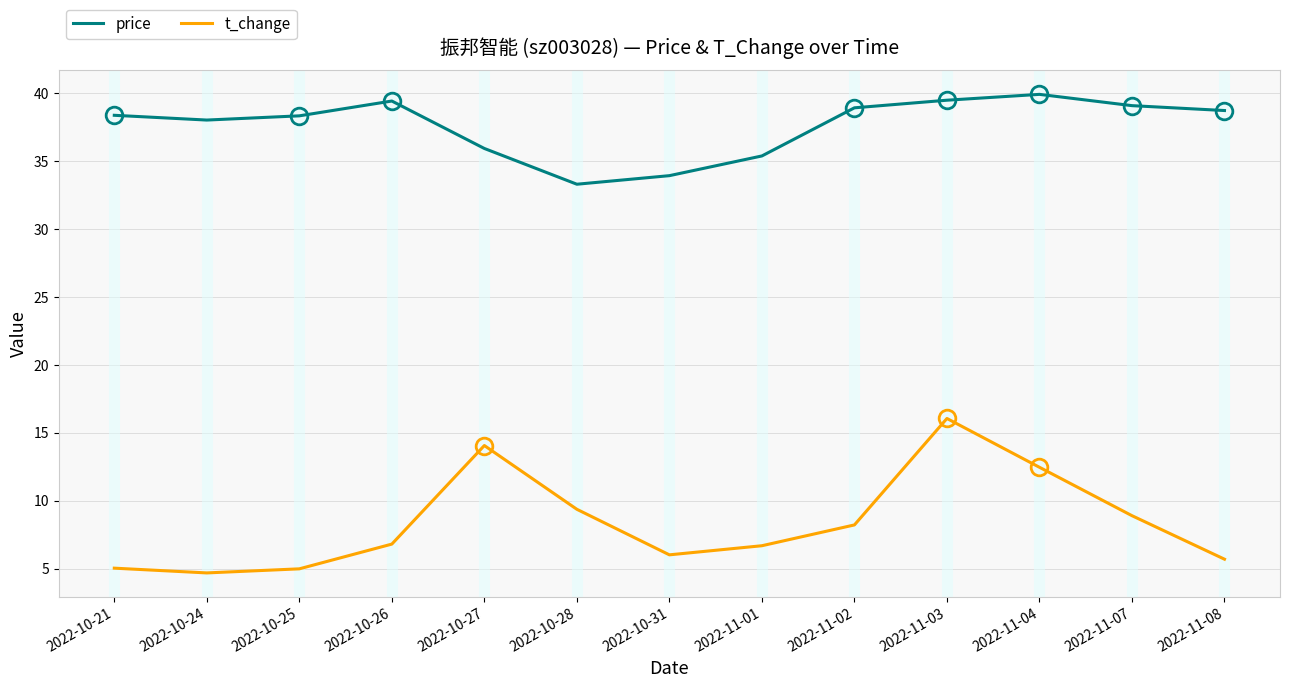

Which series has the widest spread of values?

t_change